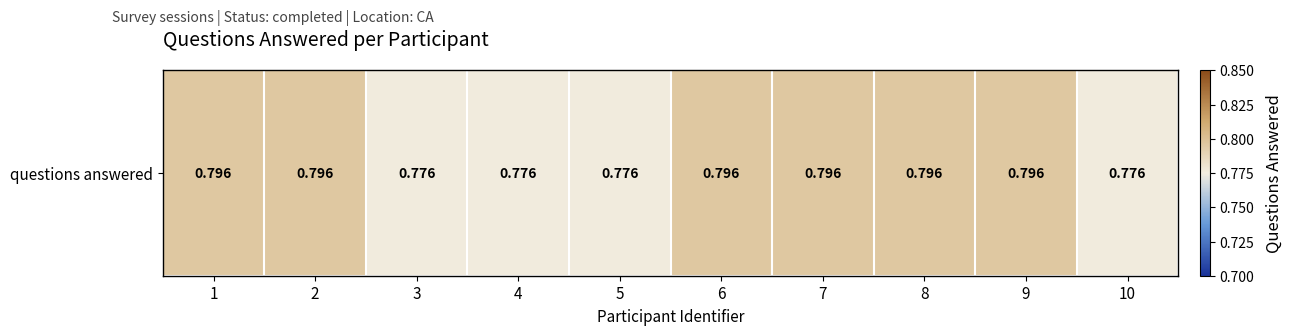

What is the smallest value displayed?

0.8